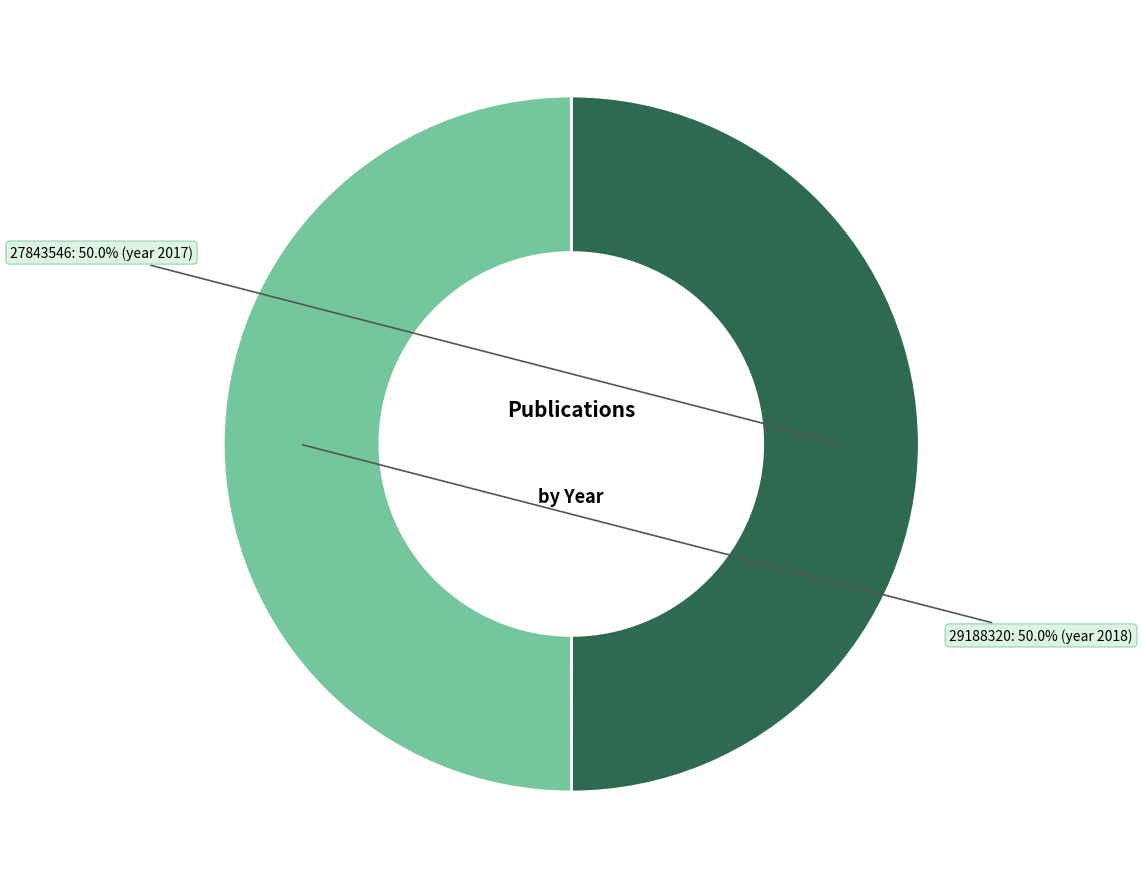

What is the total percentage of 27843546 and 29188320?

100.0%